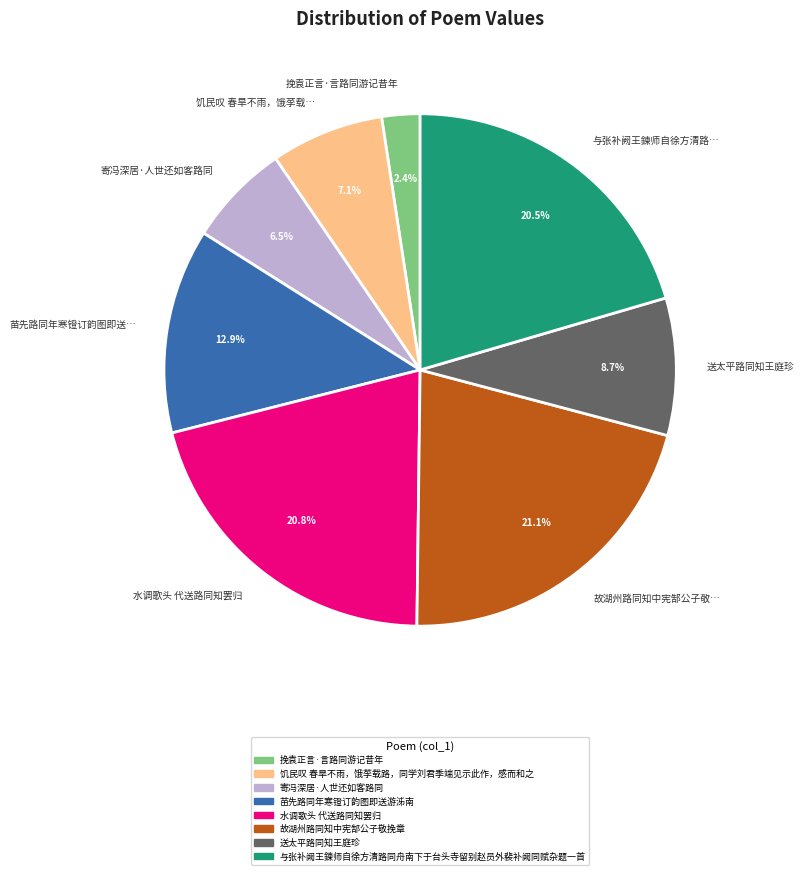

True or false: 水调歌头 代送路同知罢归 accounts for 28% of the total.

False